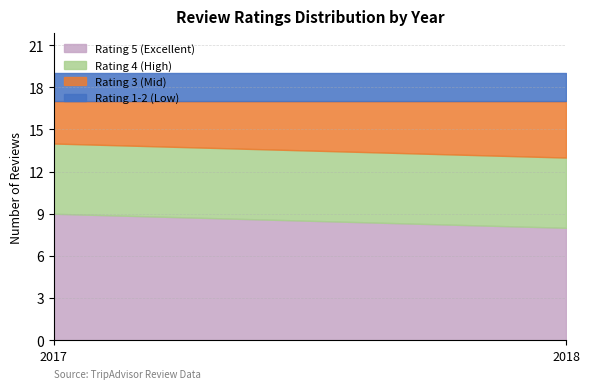

What is the total value across all series at 2017?

19